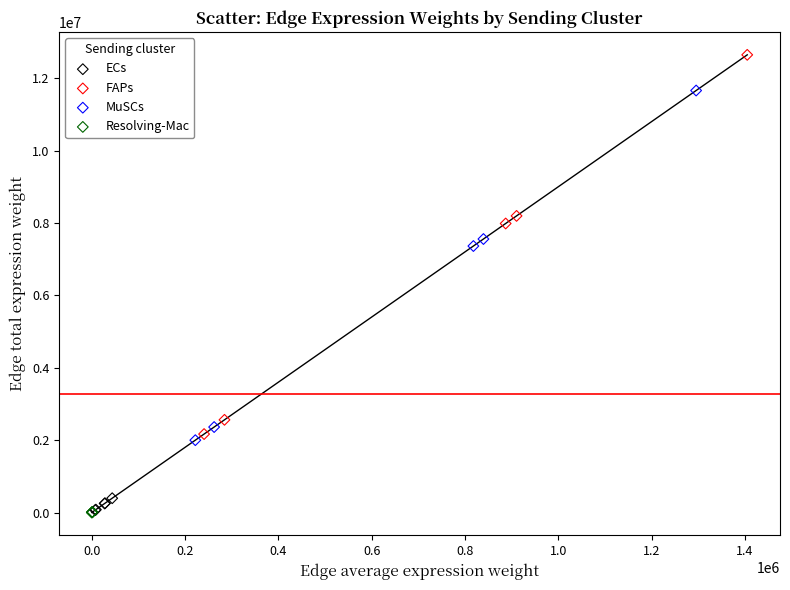

Which series reaches the maximum Y coordinate?

FAPs